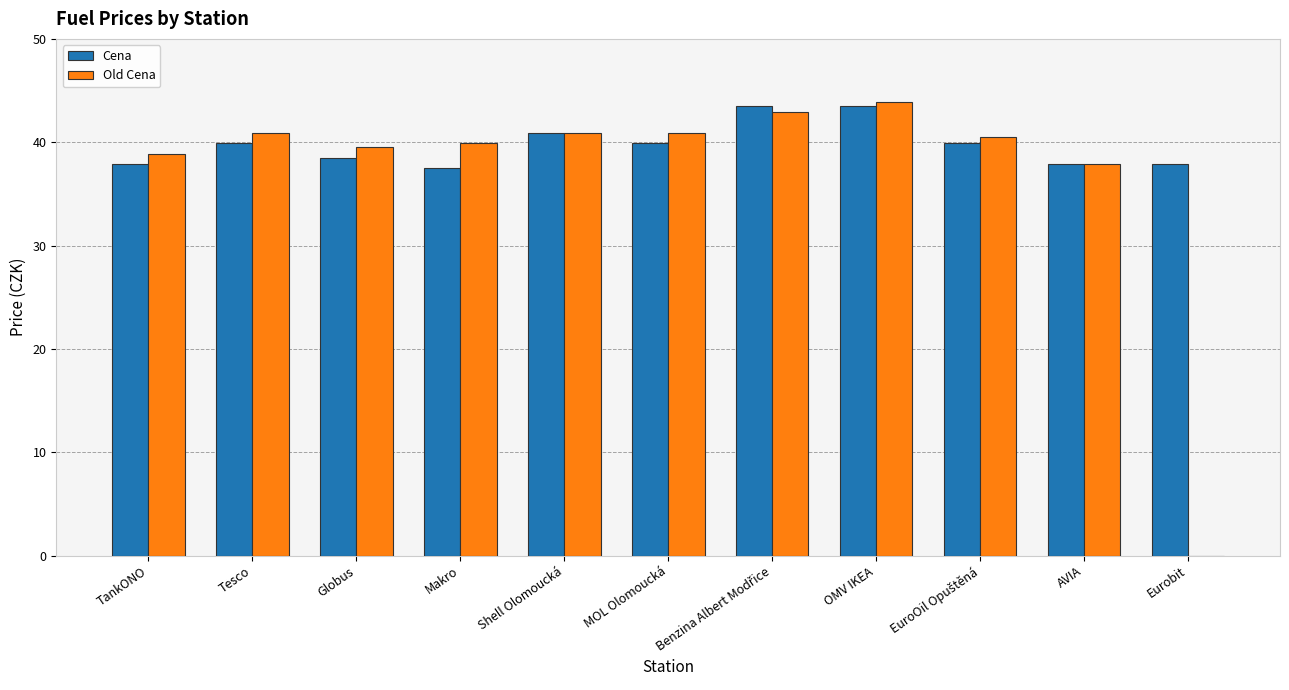

What is the sum of the Cena values at Makro and Globus?

76.0